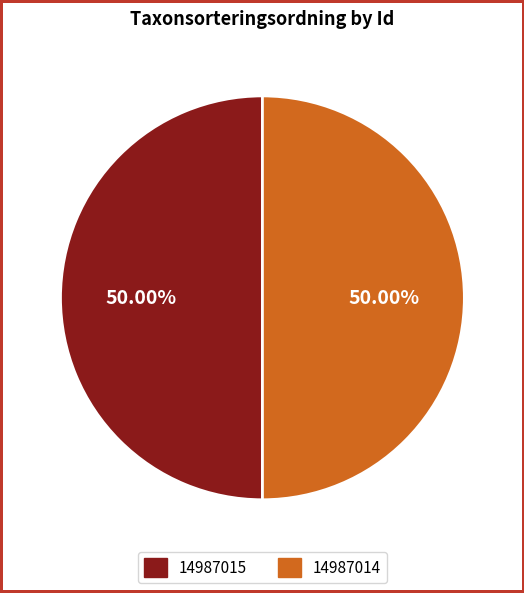

Is the sum of 14987014 and 14987015 greater than half?

Yes